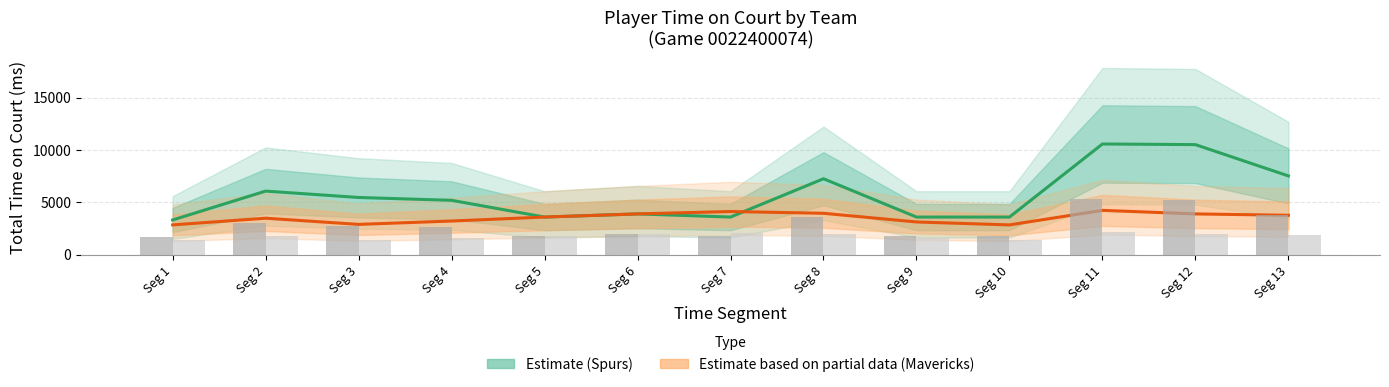

Is it true that Spurs (Estimate) equals 5756 at Seg 10?

False